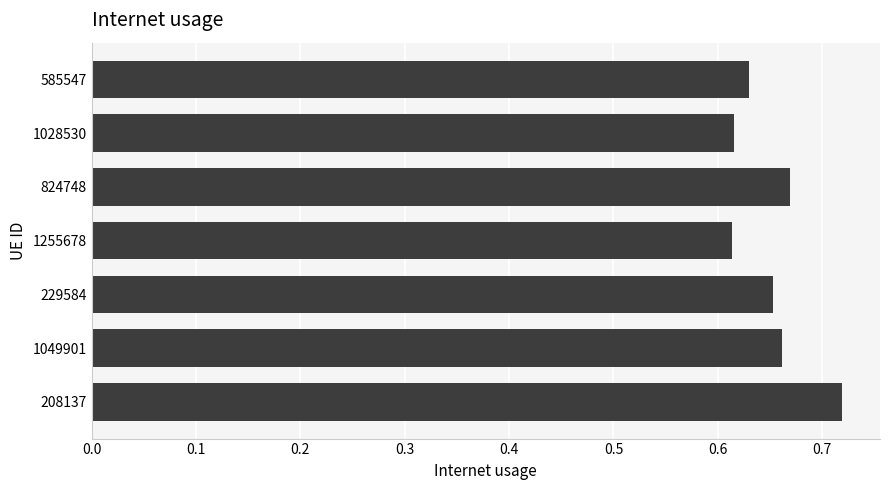

Which category has the highest value across all series?

208137